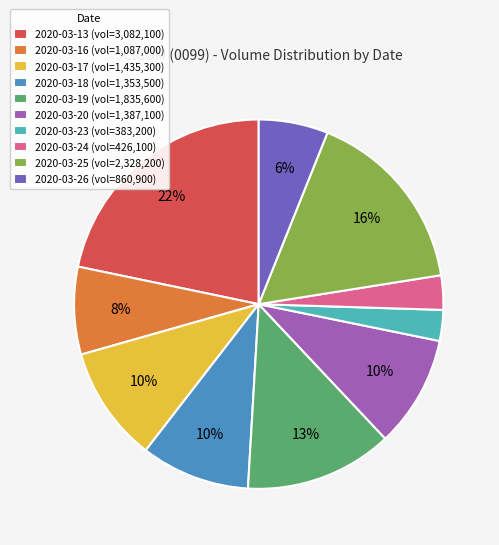

Is there a majority slice in this chart?

No